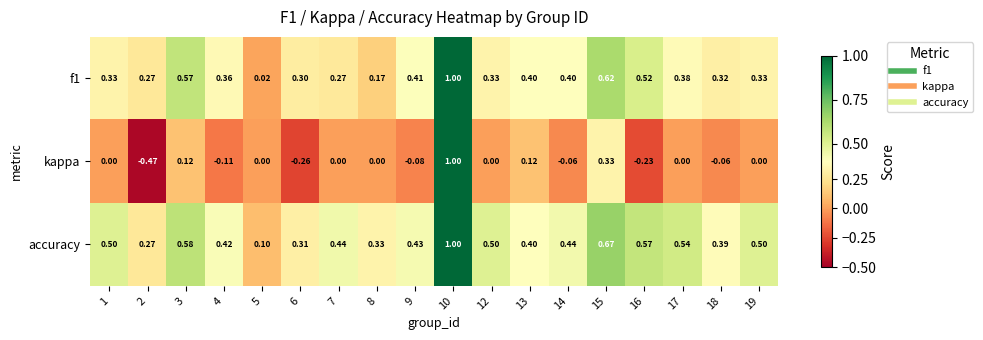

Between 4 and 17, which series saw the biggest shift?

accuracy